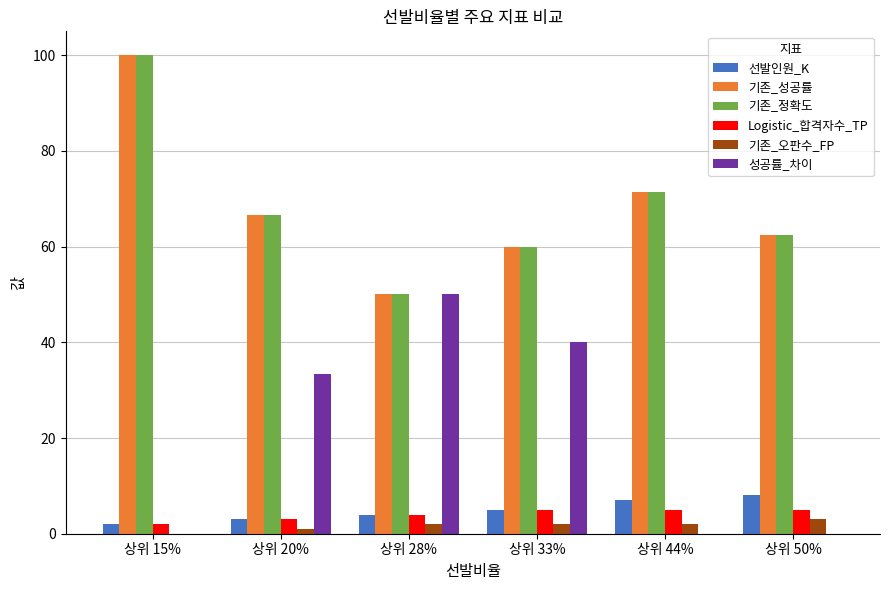

Read the 기존_정확도 value at 상위 28%.

50.0